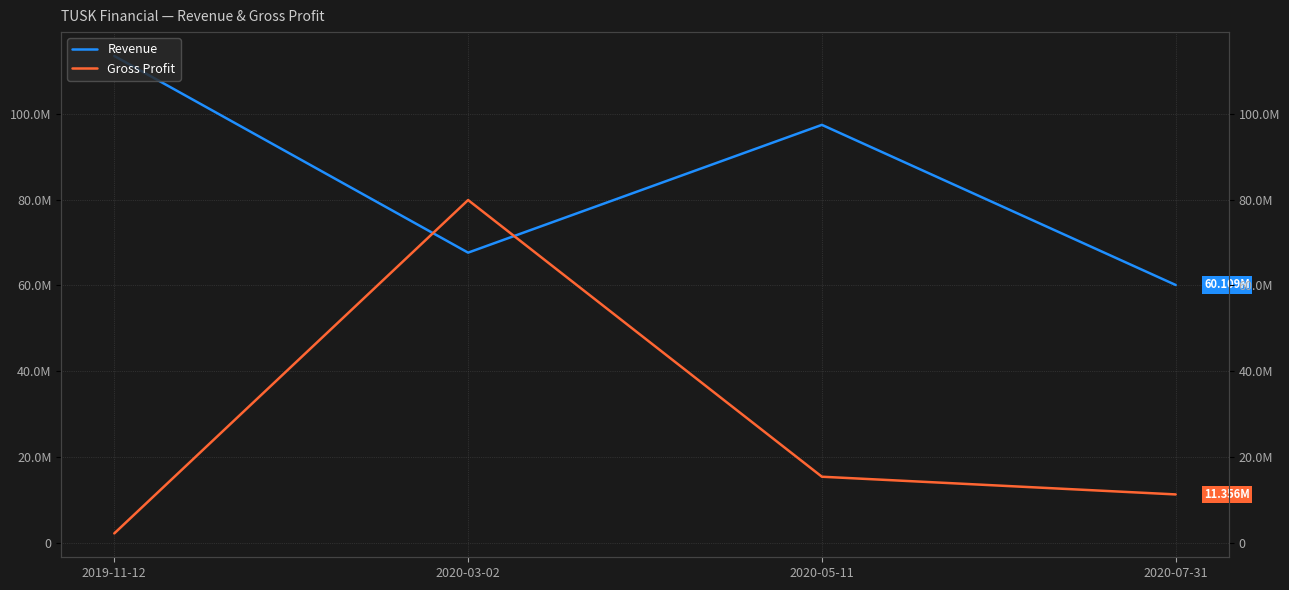

Does the chart display data point markers on the line(s)?

No